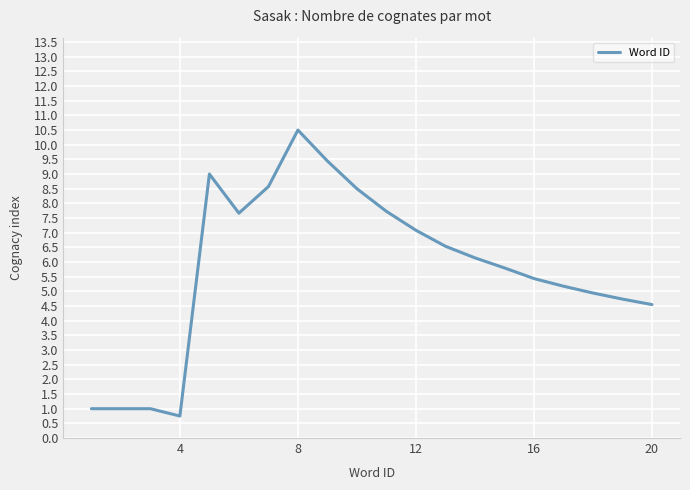

How many lines are shown in the chart?

1